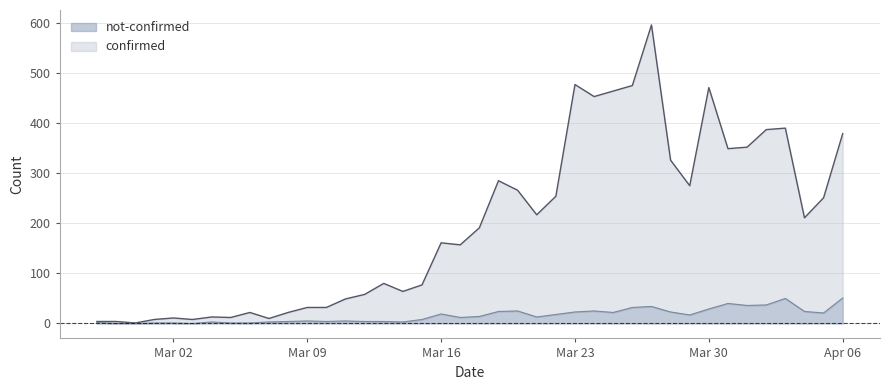

What are all the series names shown in the legend?

not-confirmed, confirmed